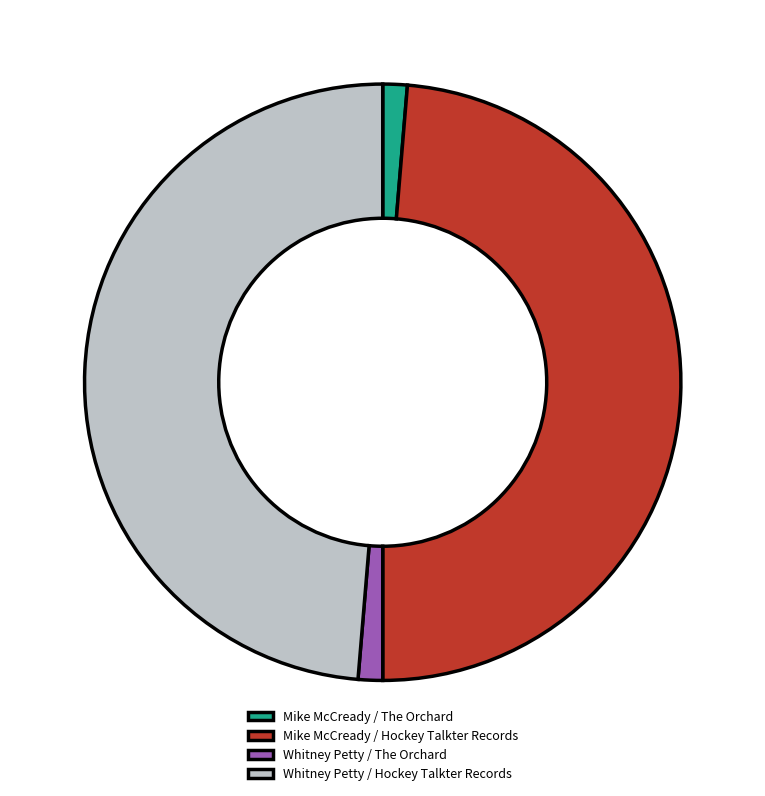

Which has a higher value, Whitney Petty / The Orchard or Mike McCready / Hockey Talkter Records?

Mike McCready / Hockey Talkter Records